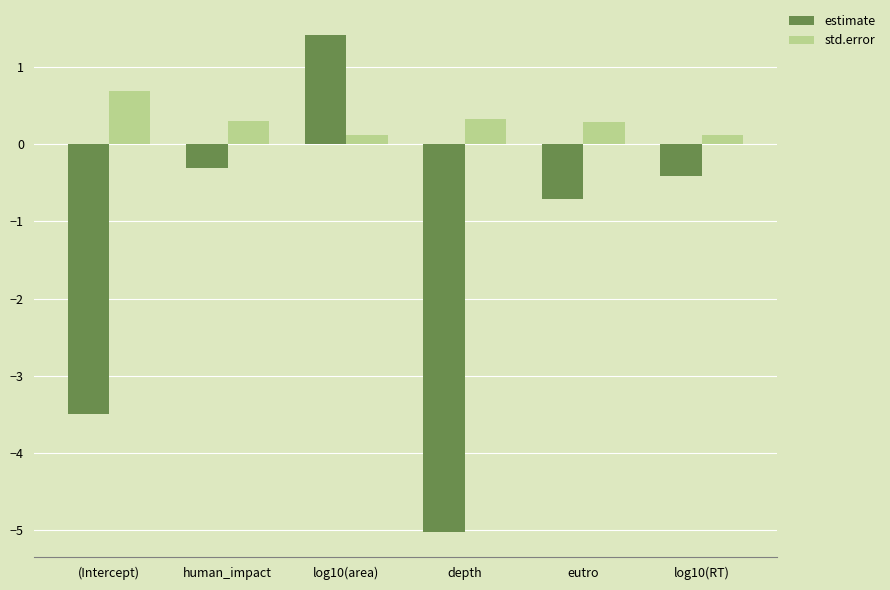

Which category has the highest value across all series?

log10(area)